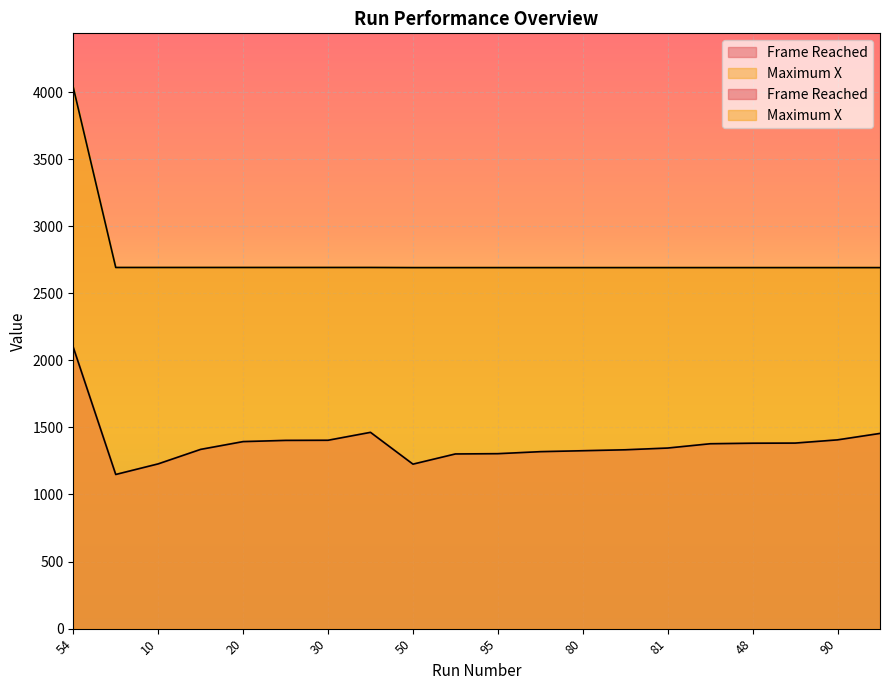

Rank the series by their maximum value, from lowest to highest.

Frame Reached, Maximum X